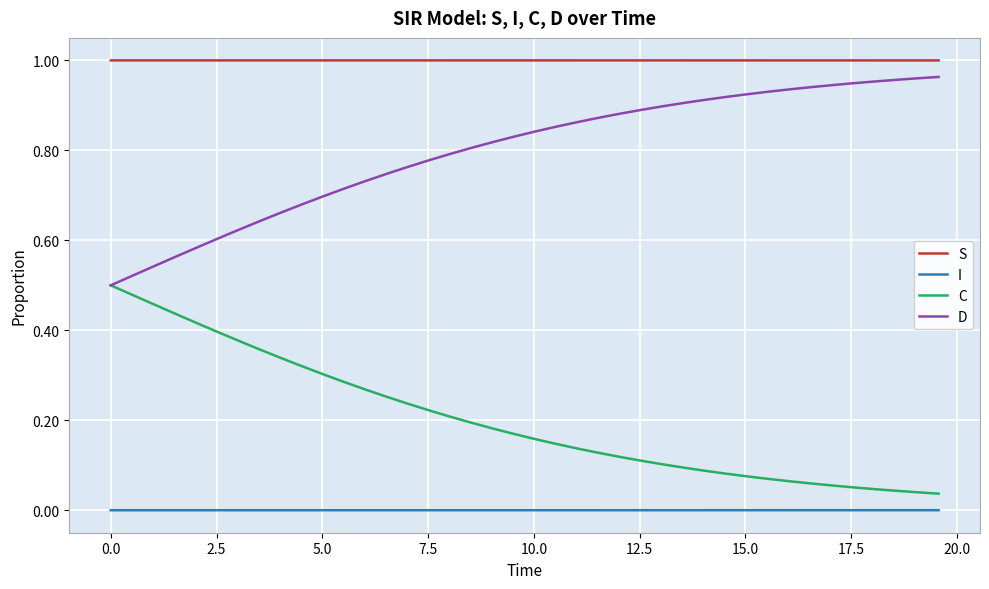

Rank the series by their average value, from lowest to highest.

I, C, D, S